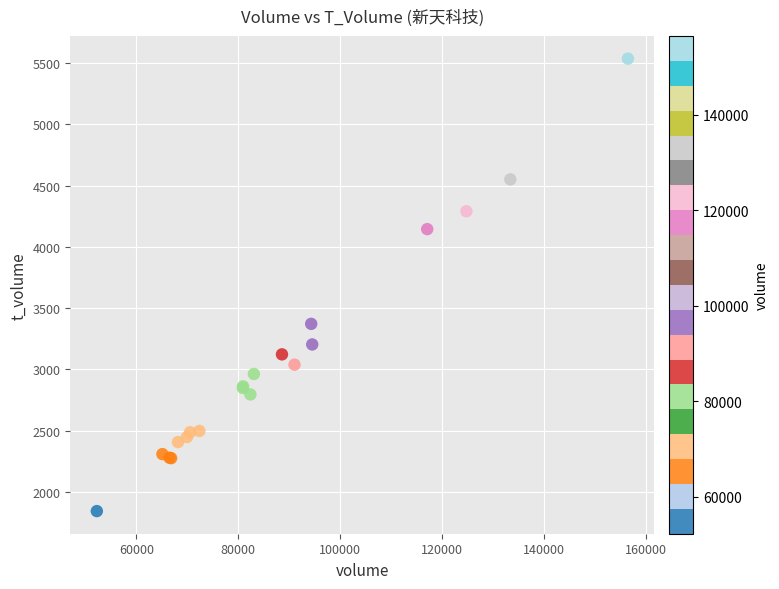

What Y value in the scatter plot is closest to 3689?

3371